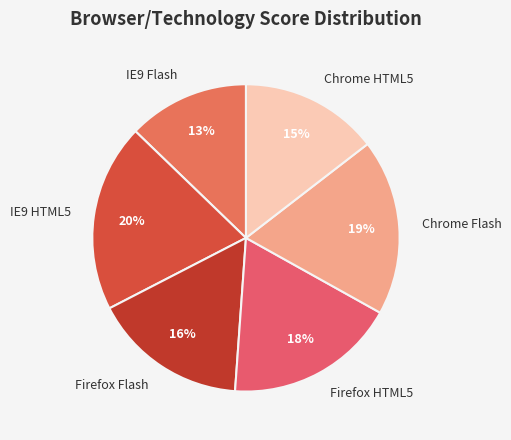

Count the number of slices in the pie.

6